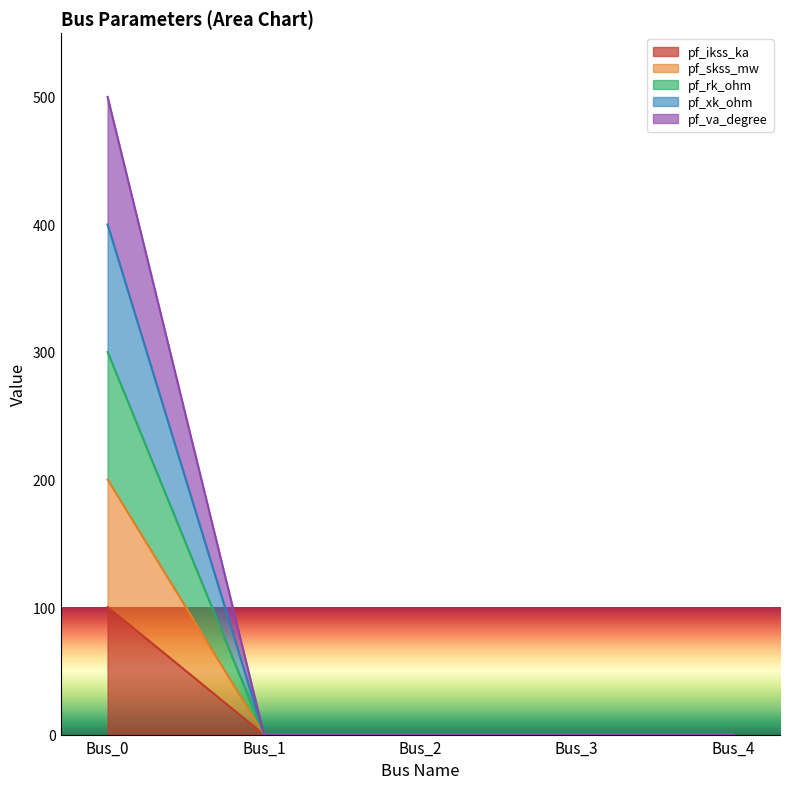

List the series in order of their peak value, lowest first.

pf_ikss_ka, pf_skss_mw, pf_xk_ohm, pf_va_degree, pf_rk_ohm